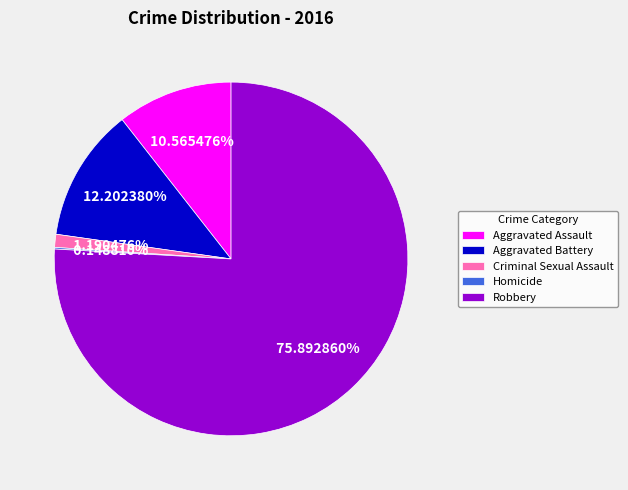

Do Aggravated Assault and Robbery together represent more than half of the pie?

Yes